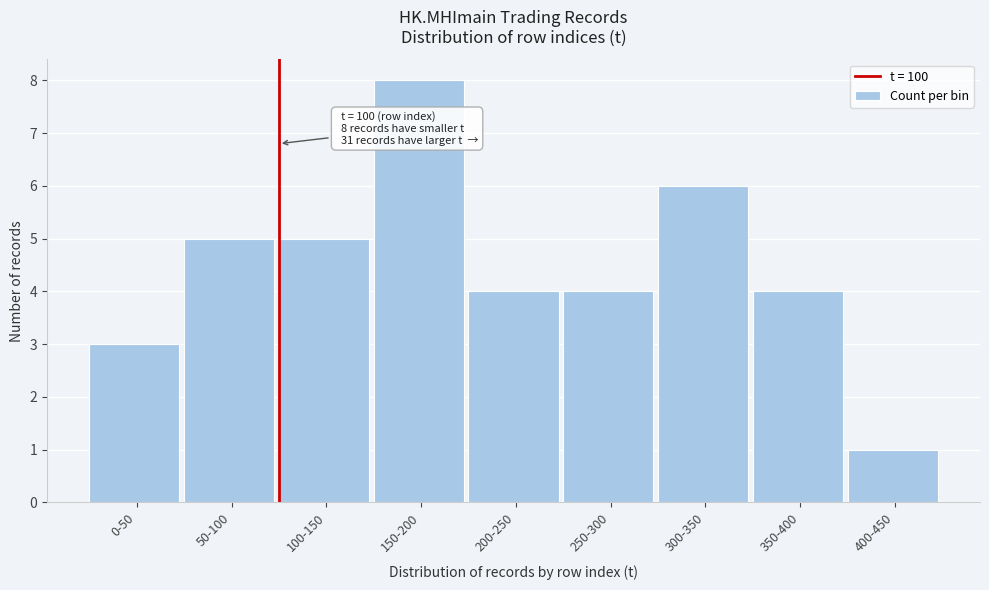

Reading right to left, list all the values displayed in this chart.

1	4	6	4	4	8	5	5	3